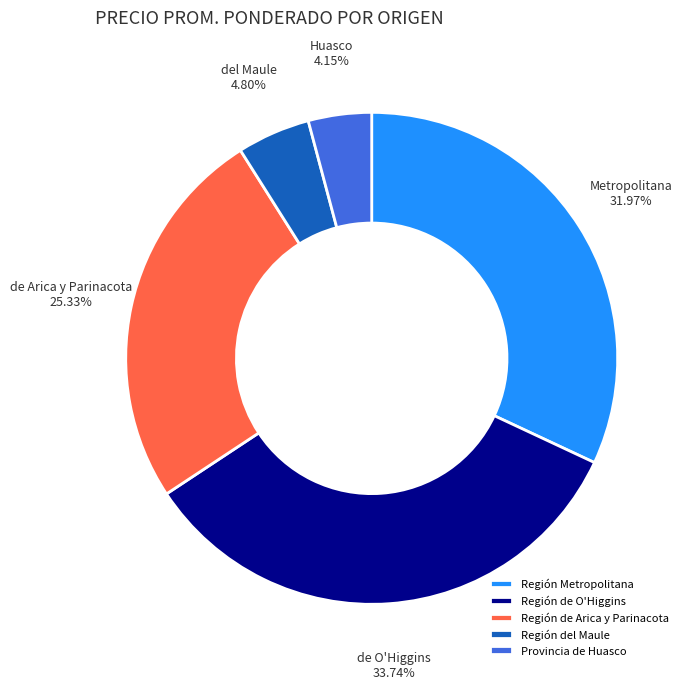

Which category has the smallest portion of the pie?

Provincia de Huasco